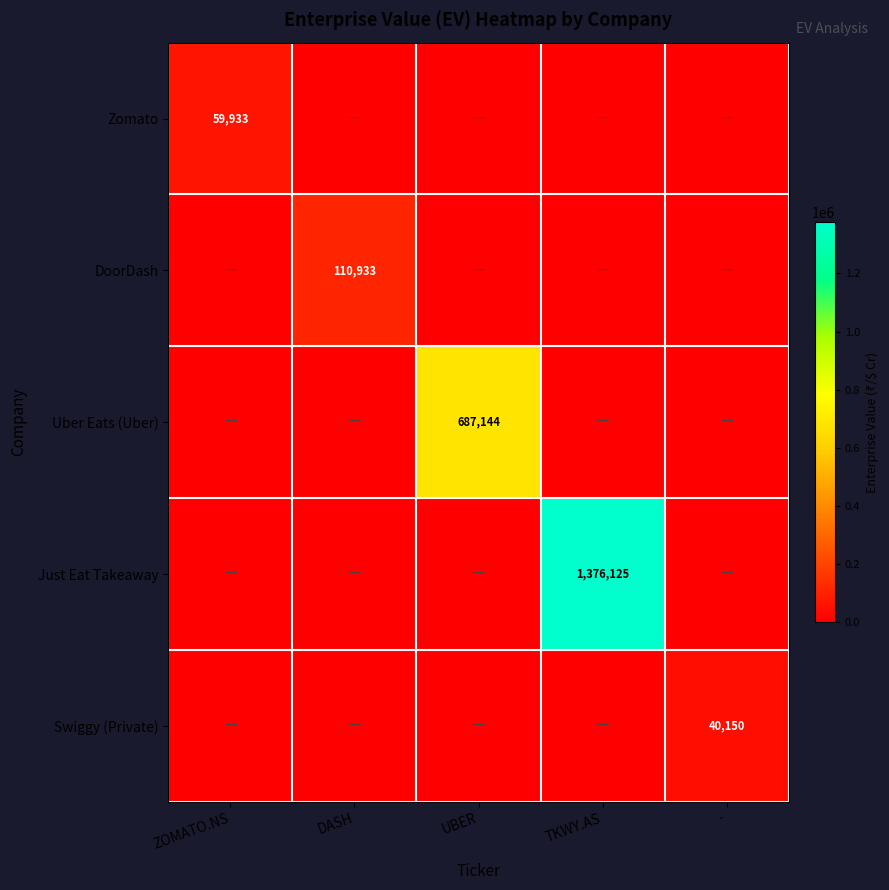

Between - and UBER, which is larger?

-